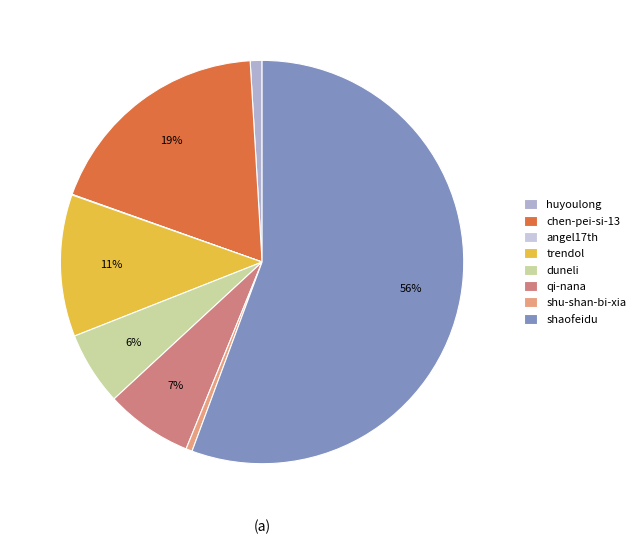

Count the number of slices in the pie.

8